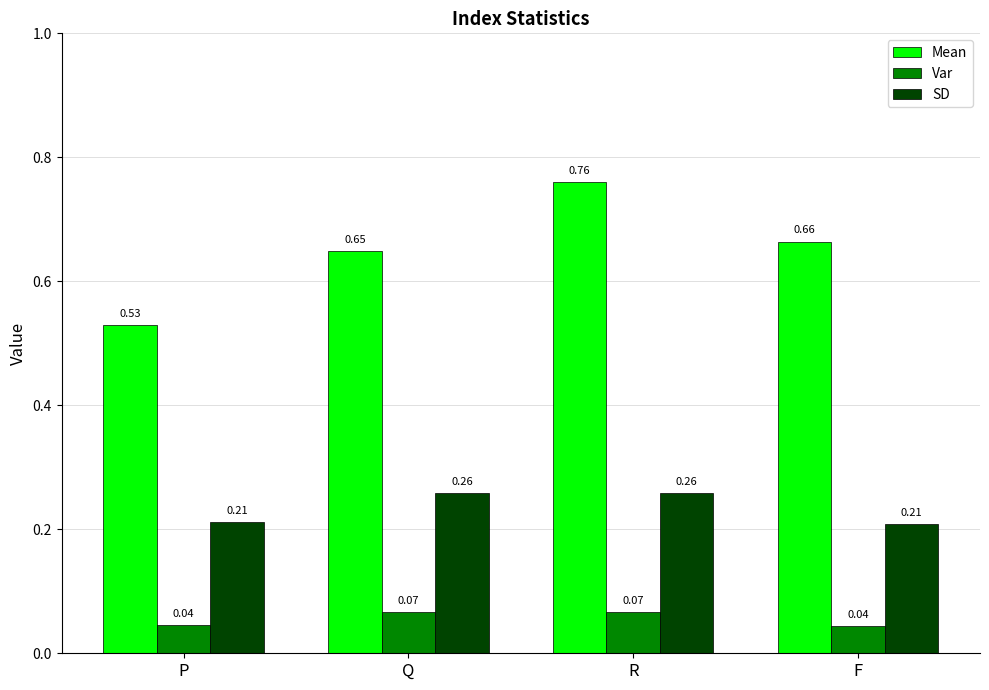

What is the total value across all series at F?

0.9